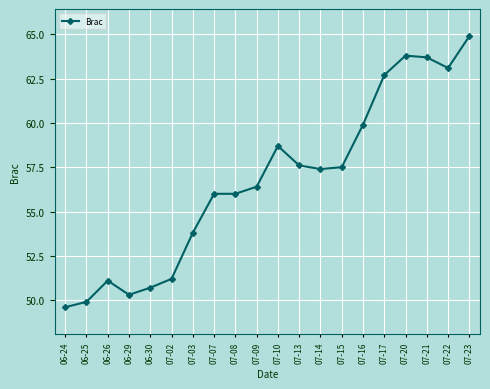

Reading right to left, extract all data points from this chart.

07-23=64.9	07-22=63.1	07-21=63.7	07-20=63.8	07-17=62.7	07-16=59.9	07-15=57.5	07-14=57.4	07-13=57.6	07-10=58.7	07-09=56.4	07-08=56.0	07-07=56.0	07-03=53.8	07-02=51.2	06-30=50.7	06-29=50.3	06-26=51.1	06-25=49.9	06-24=49.6